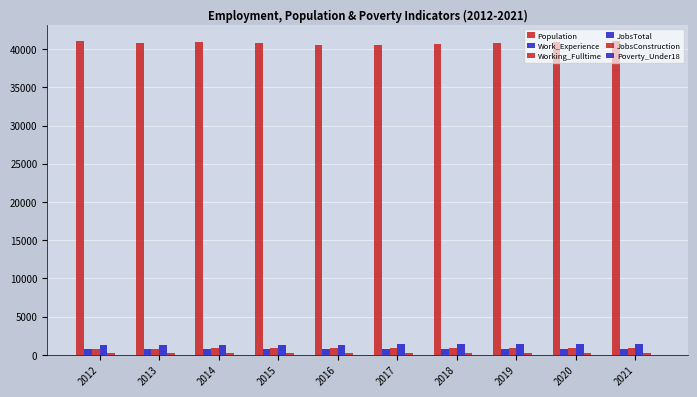

What is the difference between the highest and lowest values at 2018?

40696